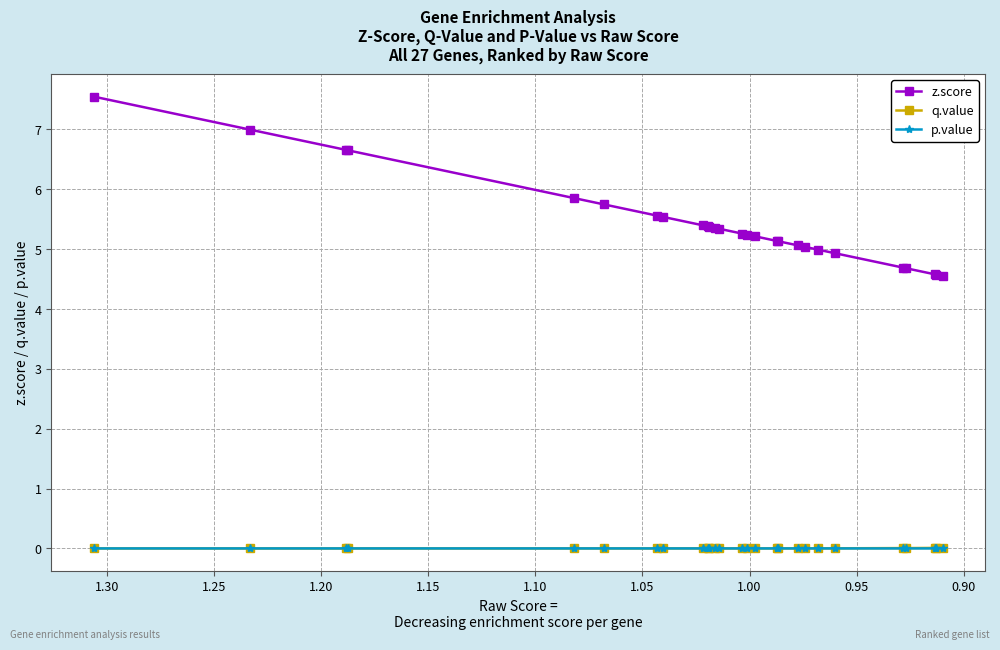

Is the value of z.score at 14 greater than the value of p.value at 1.20?

Yes